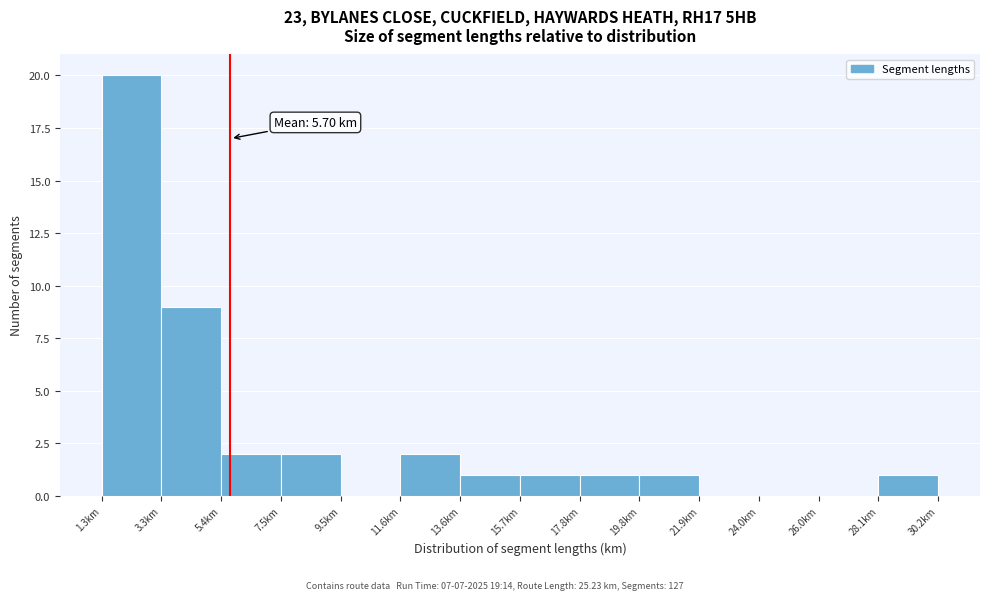

Over which range of the x-axis is the bar tallest?

1.5 to 3.5